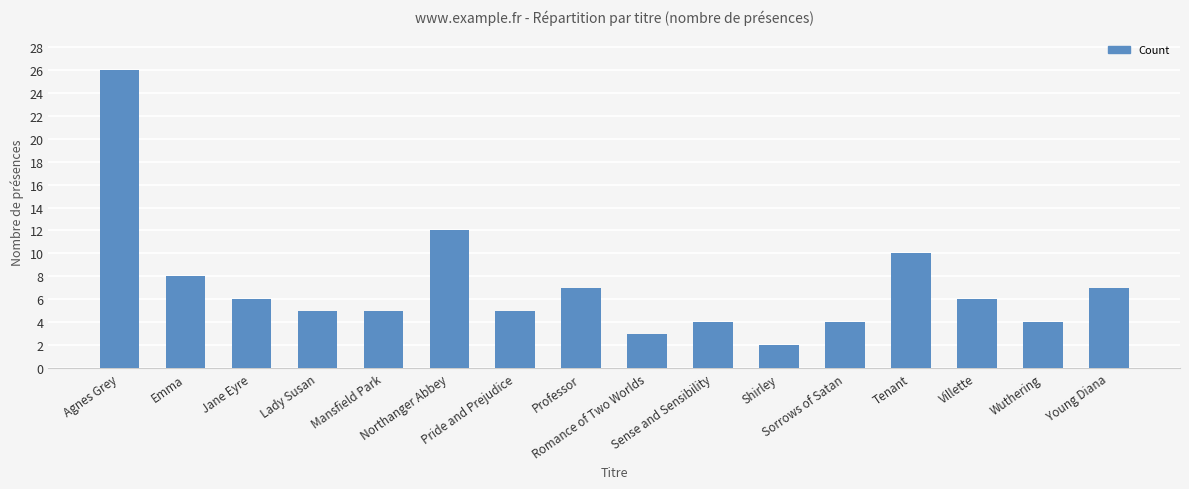

Reading left to right, transcribe all the data shown in this chart.

26	8	6	5	5	12	5	7	3	4	2	4	10	6	4	7